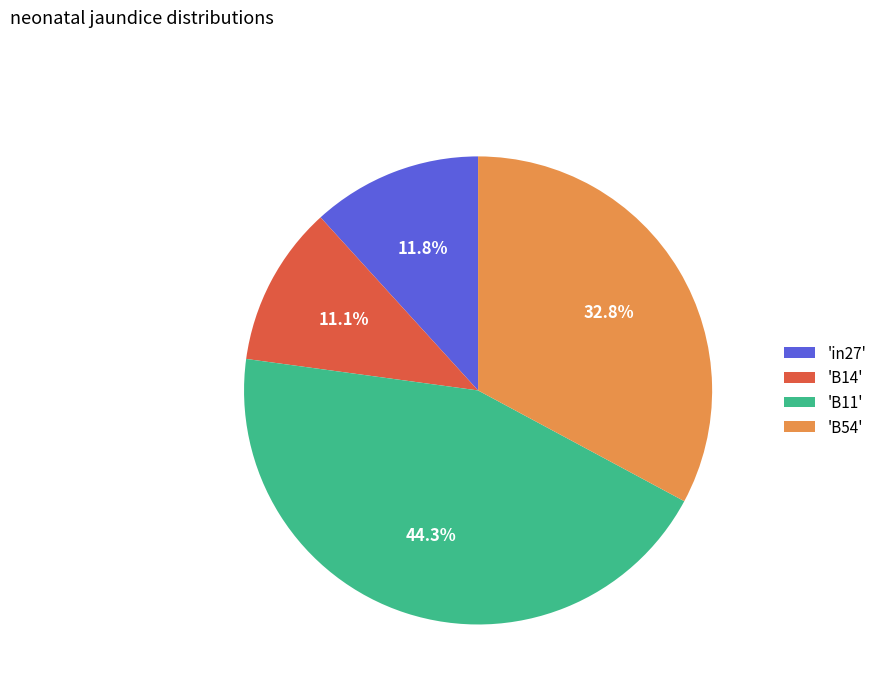

Is there a majority slice in this chart?

No